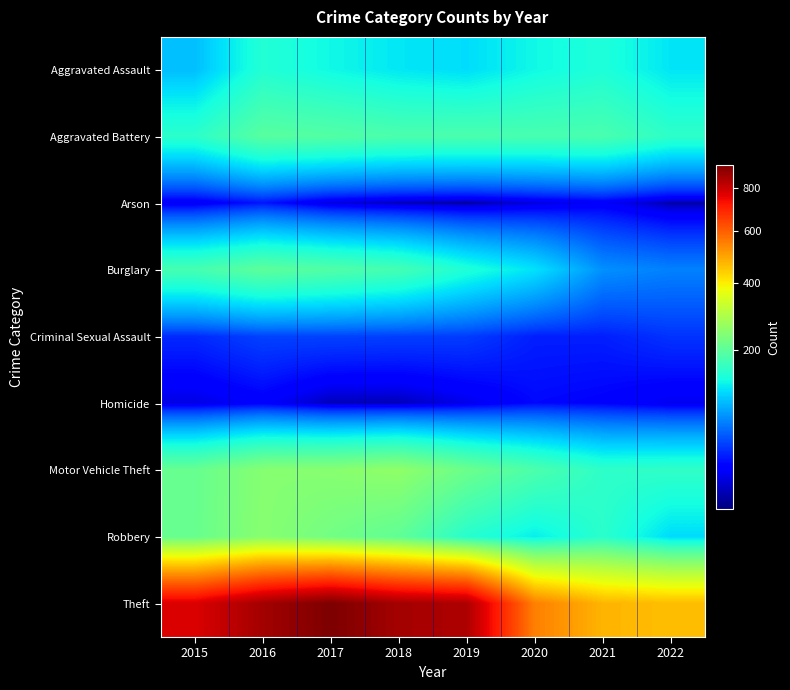

Count the number of data series in this chart.

9